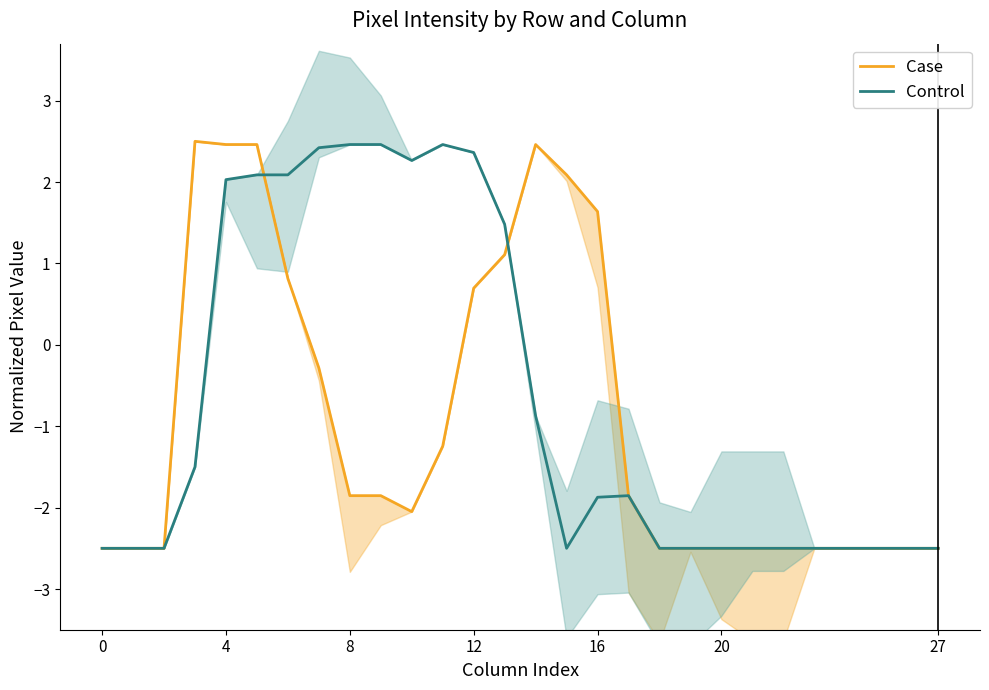

What is the highest value of the Case series?

2.5